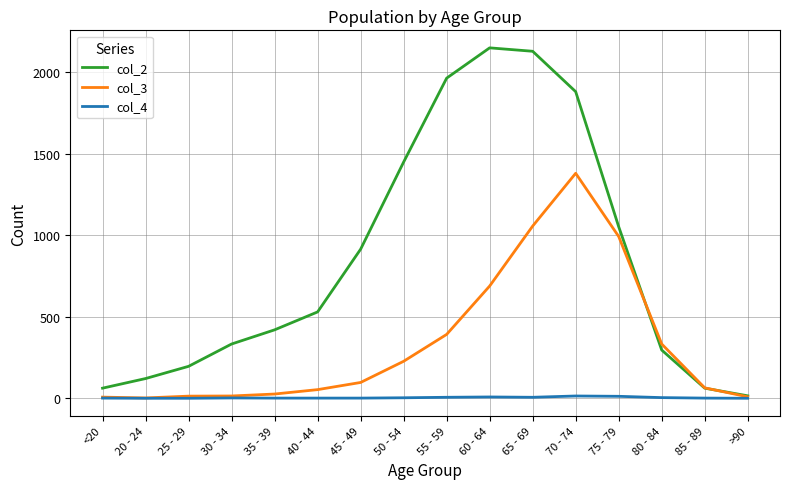

What is the greatest value displayed?

2151